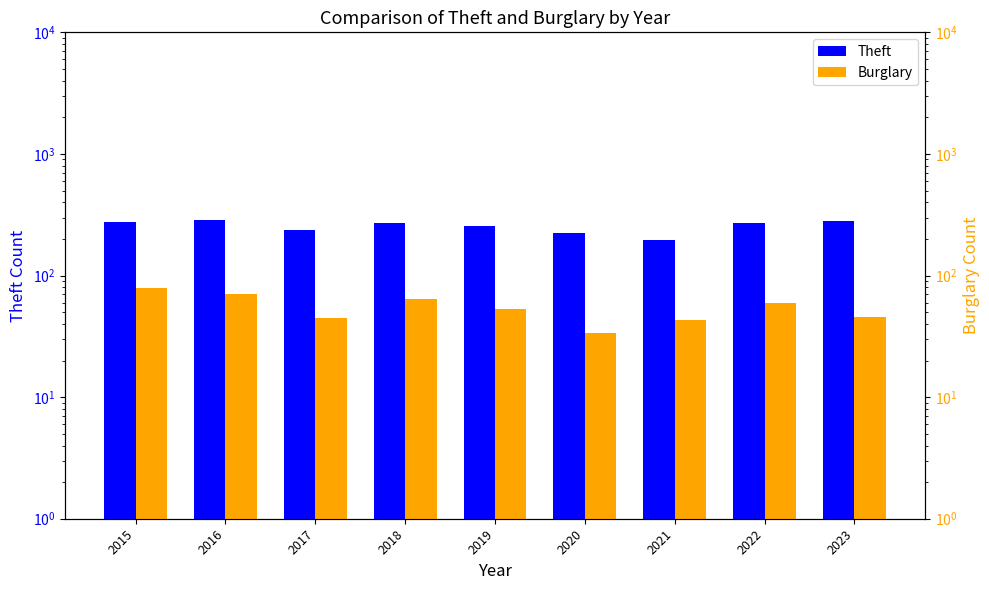

What is the approximate value of Theft at 2015?

276